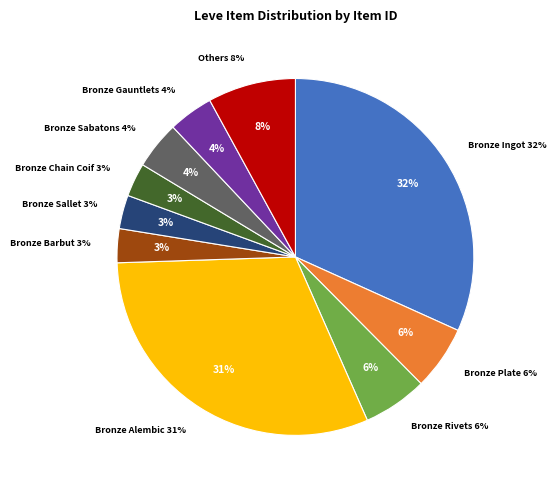

Does Bronze Scutum represent more than half of the total?

No